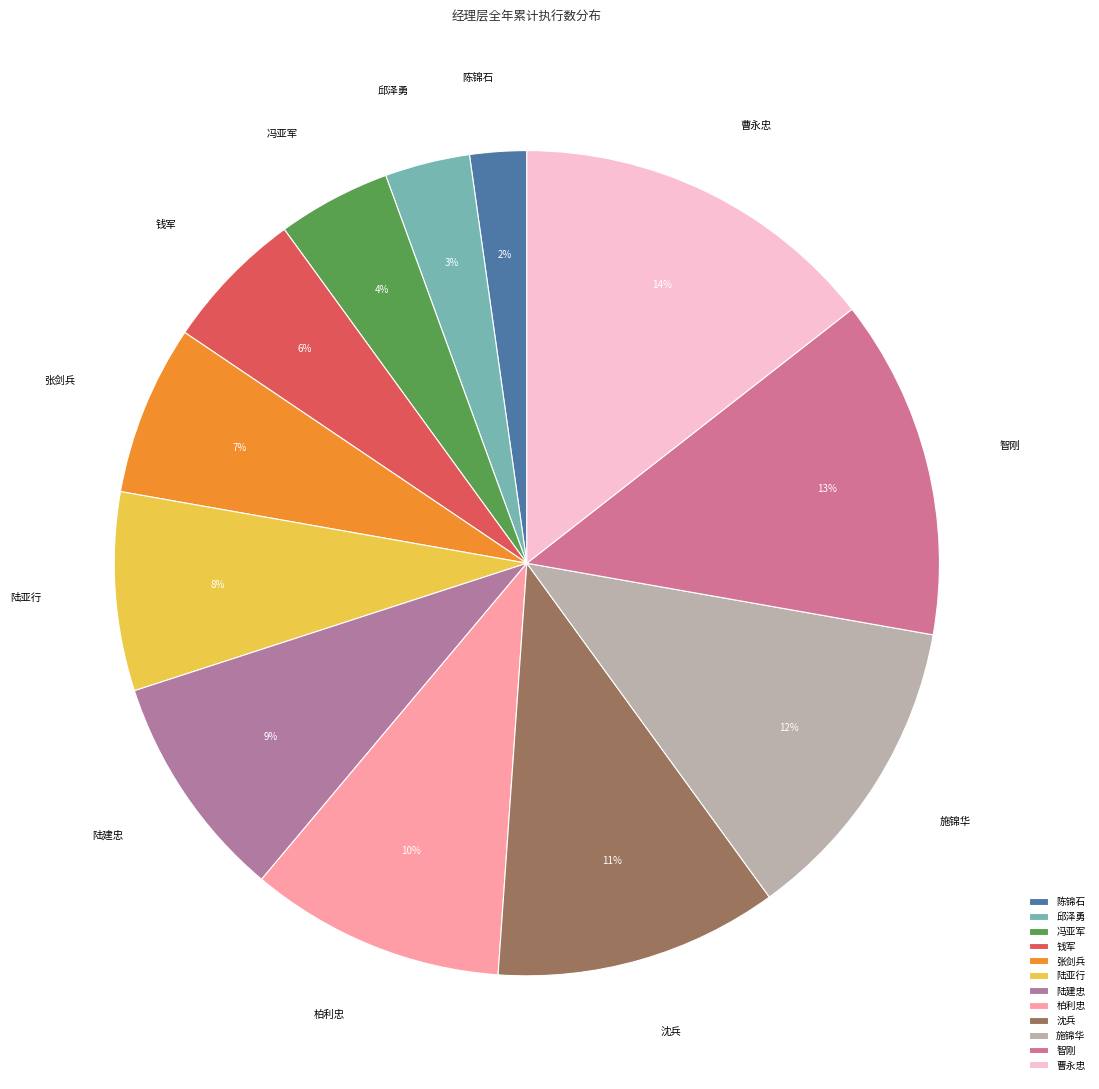

Is it true that 冯亚军 is 4% of the pie?

True